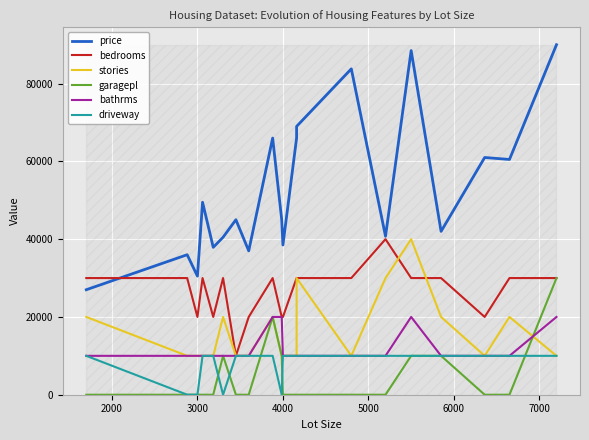

At 4000, list the series in order from largest to smallest.

price, bedrooms, stories, bathrms, driveway, garagepl